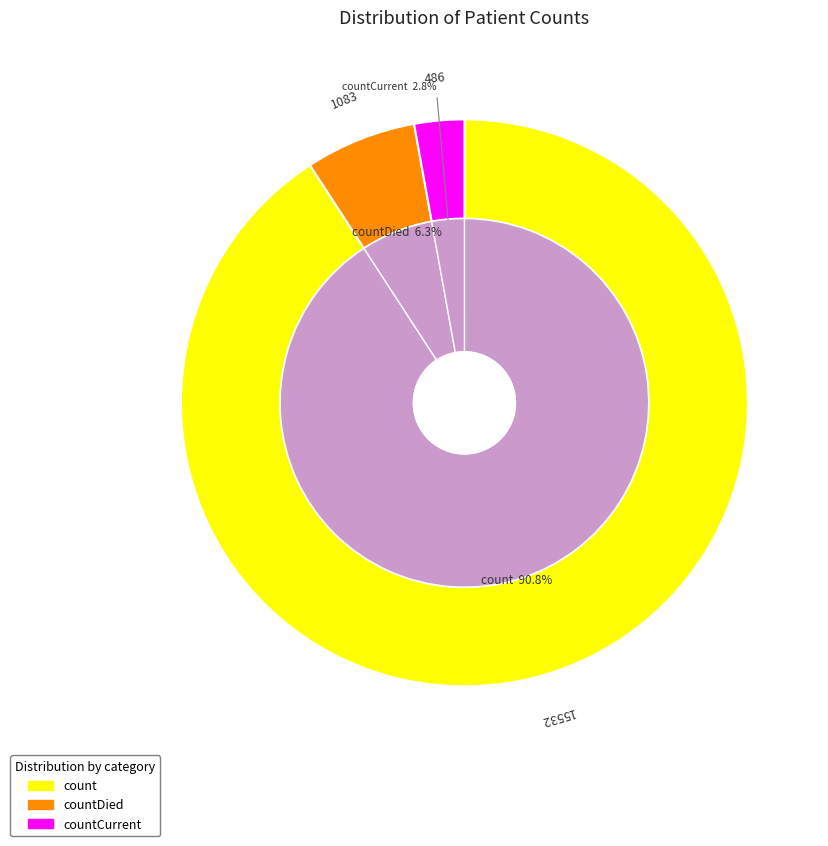

Which category has the smallest portion of the pie?

countCurrent